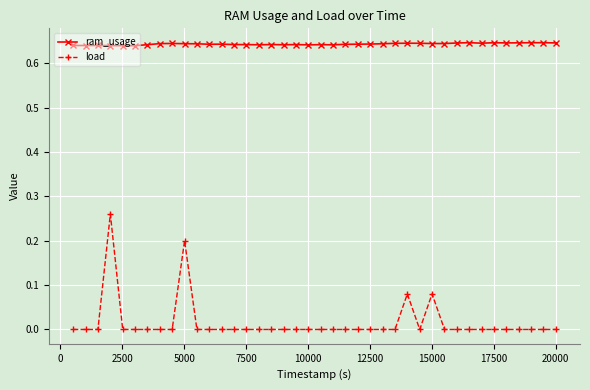

True or false: ram_usage and load intersect in this chart.

False